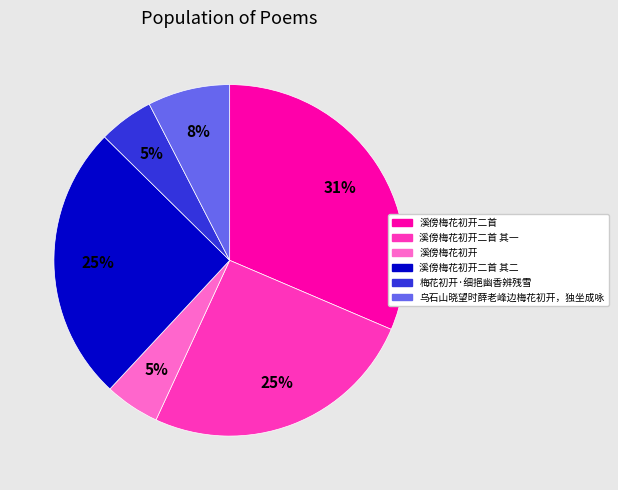

Count the number of slices in the pie.

6